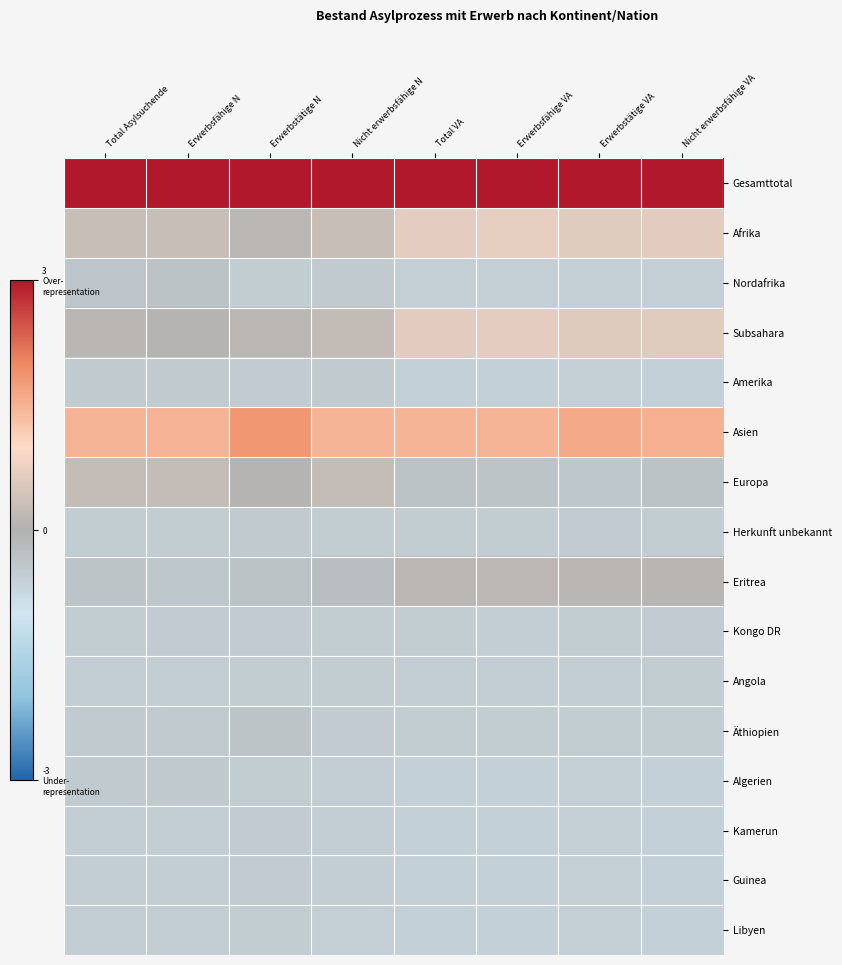

What is the minimum value shown in the chart?

-0.6